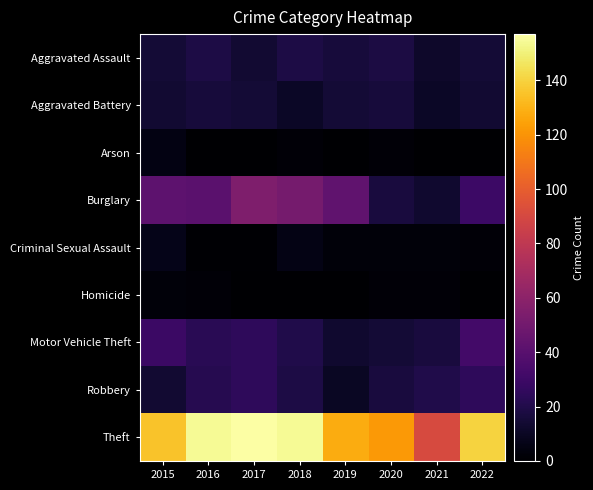

Which category has the lowest value in the Theft series?

2021